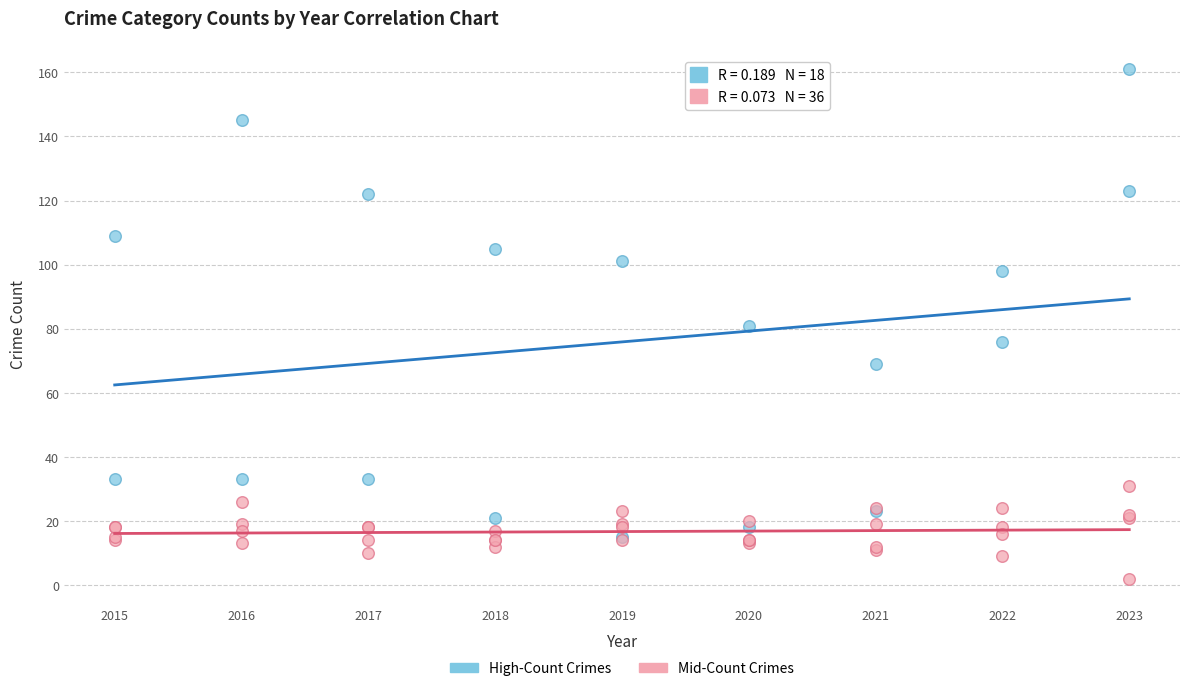

Which series reaches the minimum Y coordinate?

Mid-Count Crimes